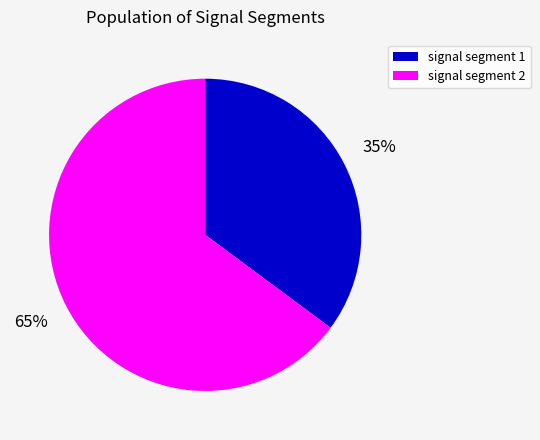

How many slices are in this pie chart?

2